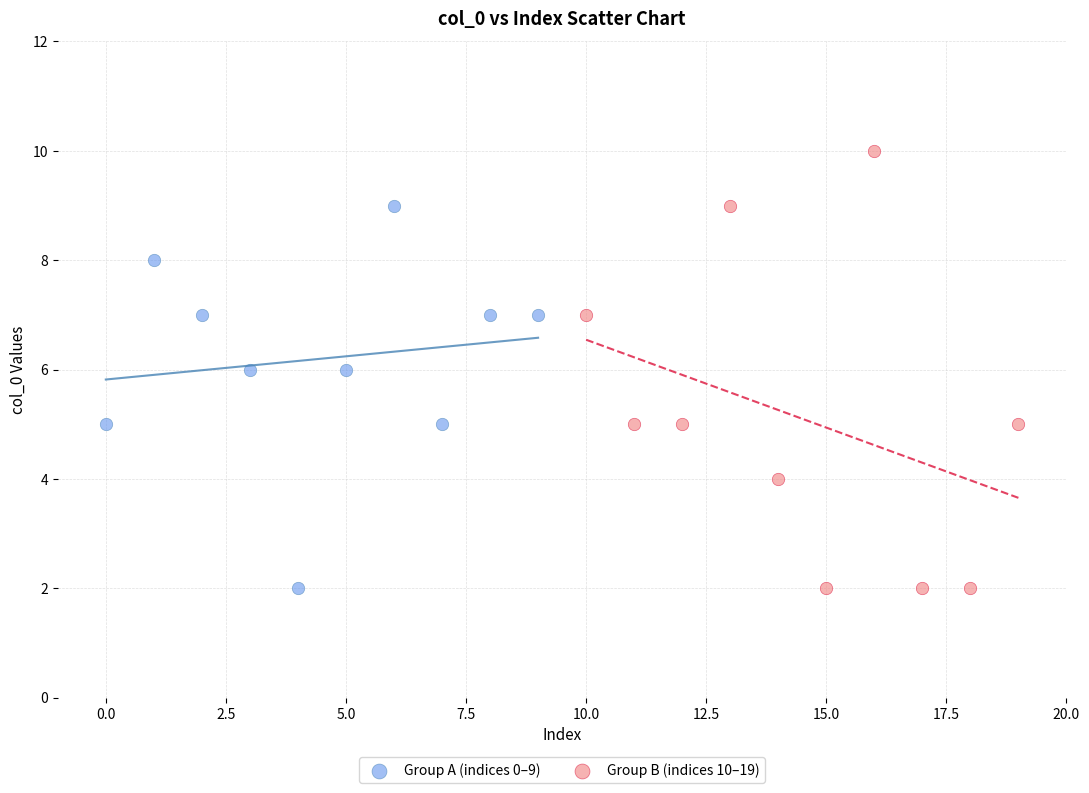

What are all the series names shown in the legend?

Group A (indices 0–9), Group B (indices 10–19)